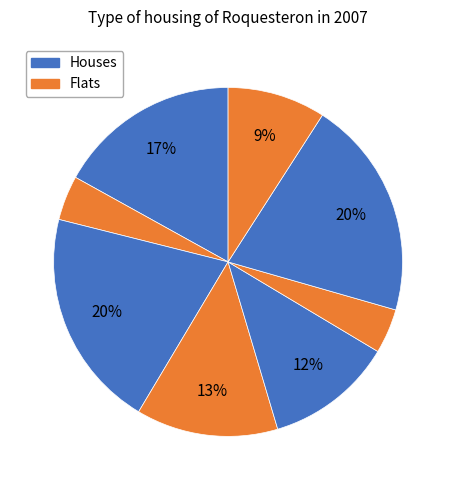

Count the number of slices in the pie.

8